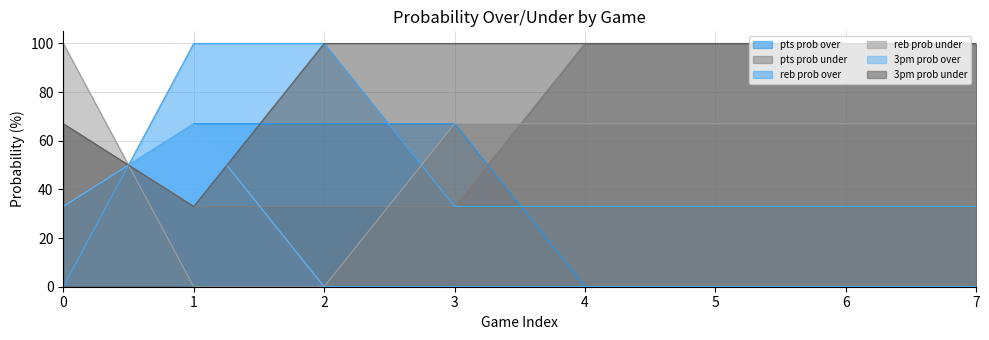

Rank the series at 6 from lowest to highest value.

pts prob over, 3pm prob over, reb prob over, reb prob under, pts prob under, 3pm prob under